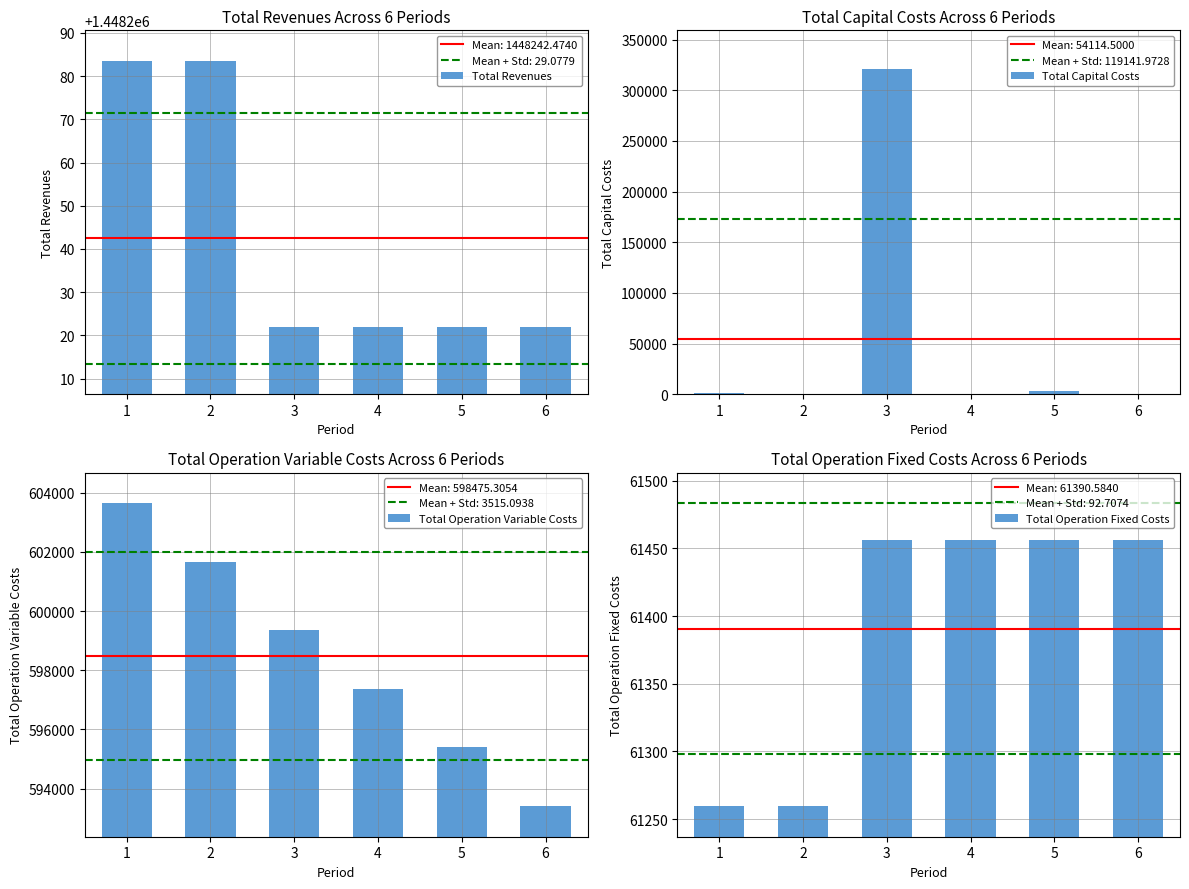

At which category is the sum across all series the highest?

3